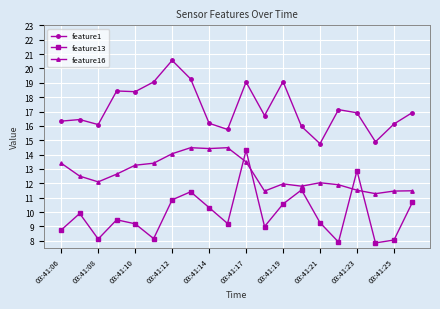

What are all the series names shown in the legend?

feature1, feature13, feature16